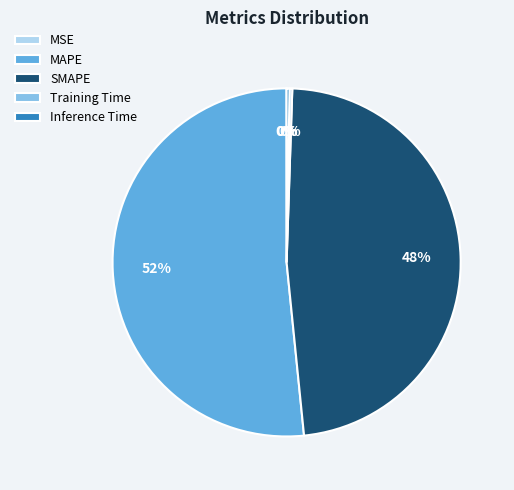

Between MAPE and SMAPE, which is larger?

MAPE